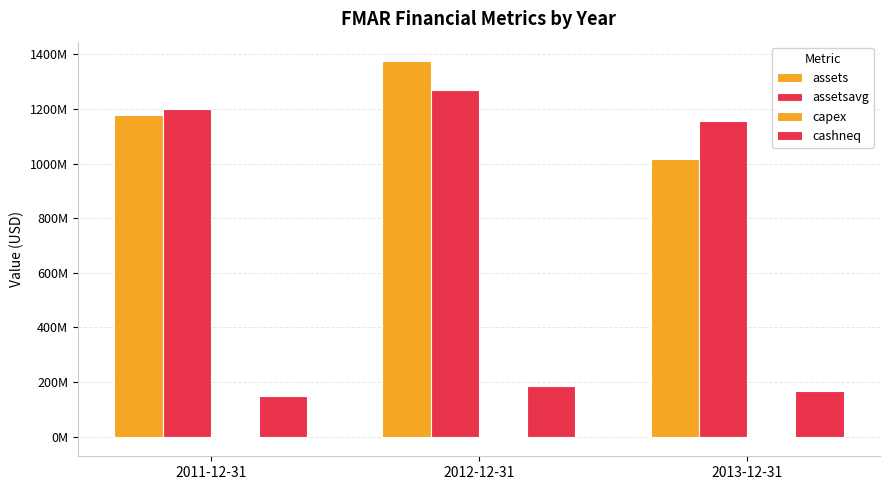

At which label does assets first exceed 1179017000?

2012-12-31